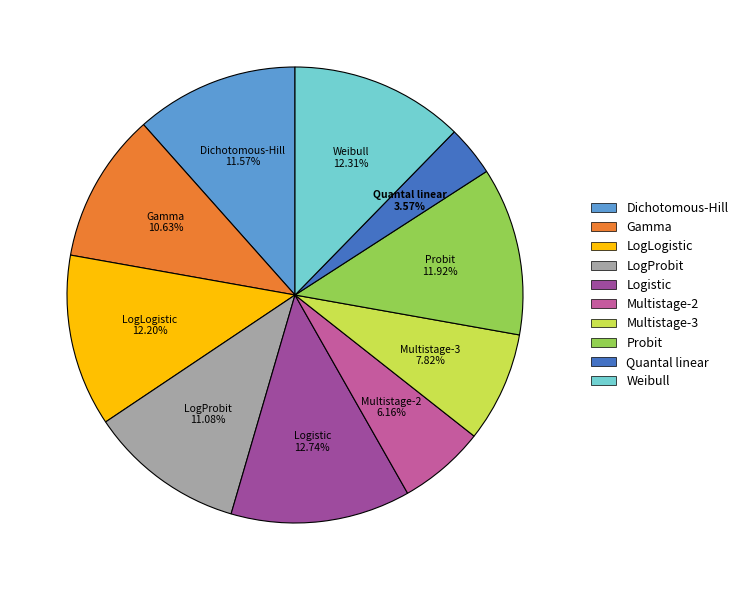

Does Gamma account for over 50% of the chart?

No